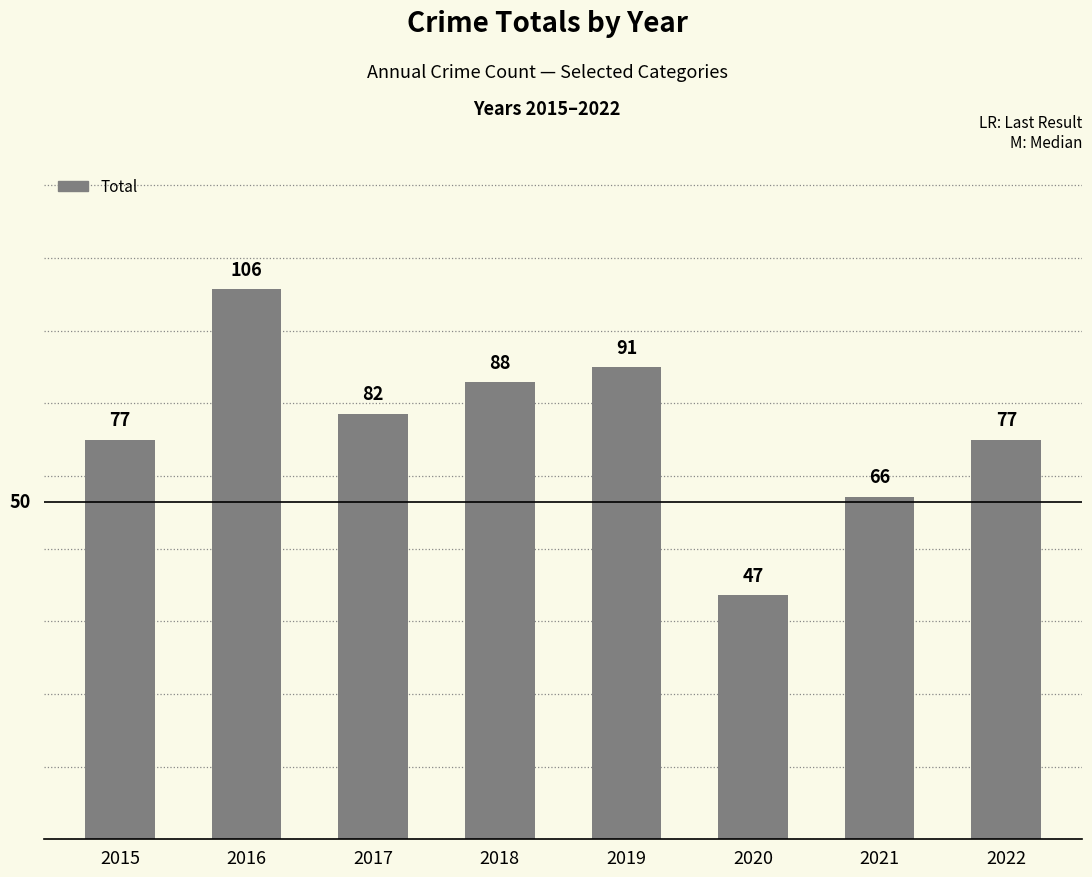

What is the change in value from 2019 to 2020?

-44